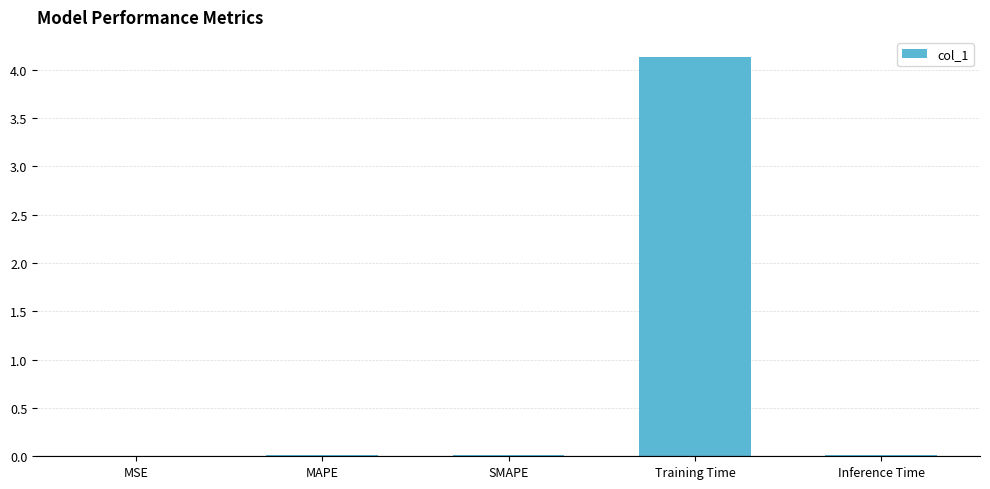

True or false: the data shows 0.0 at SMAPE.

True